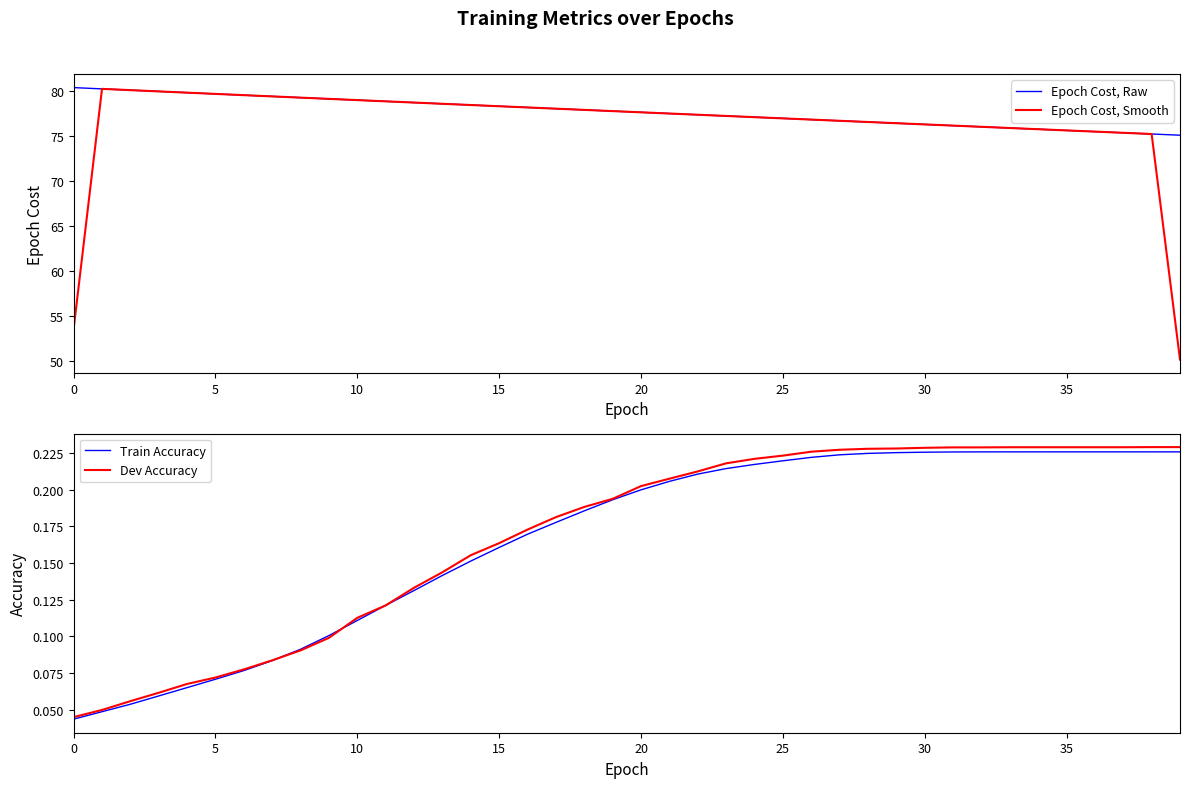

The value of Epoch Cost, Raw at 29 is 99.9. True or false?

False